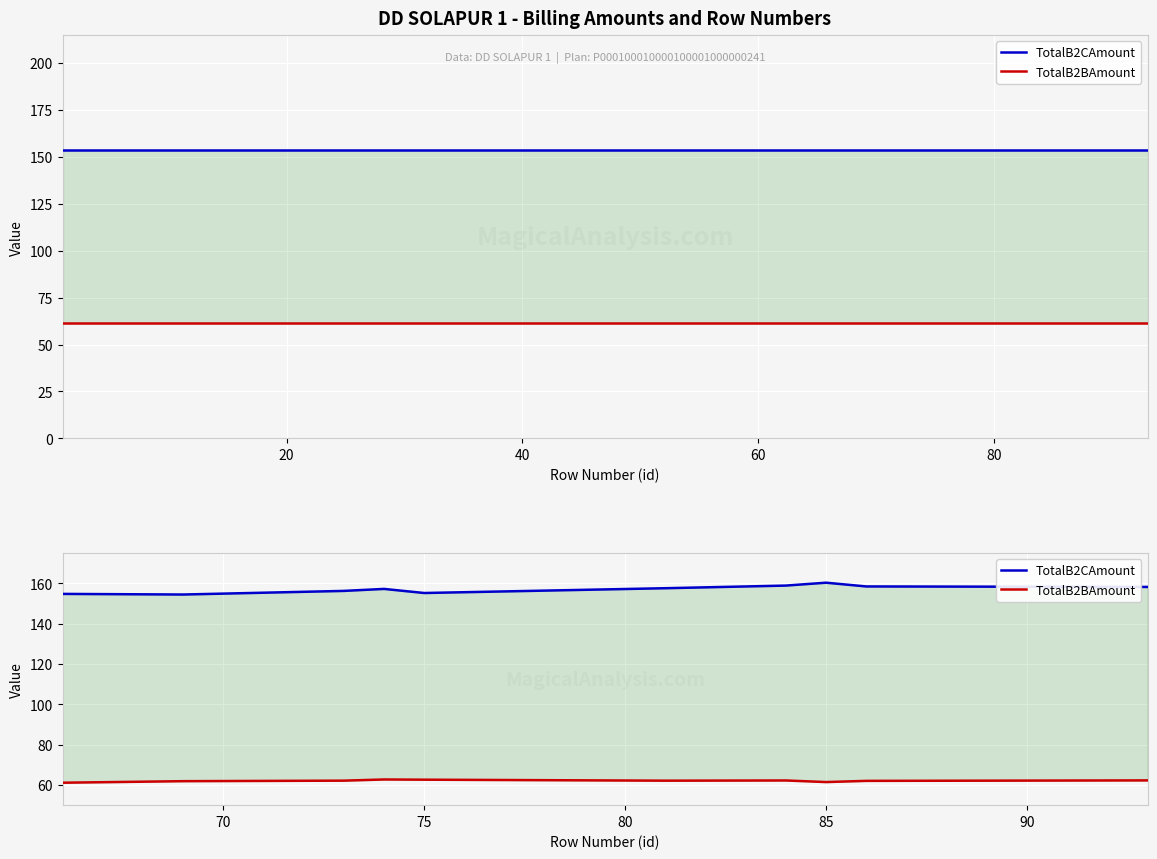

How many lines are shown in the chart?

2